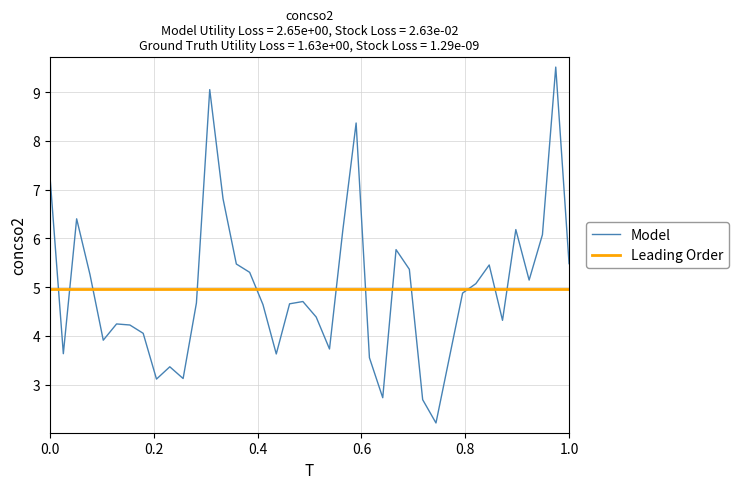

Does the chart have visible grid lines?

Yes